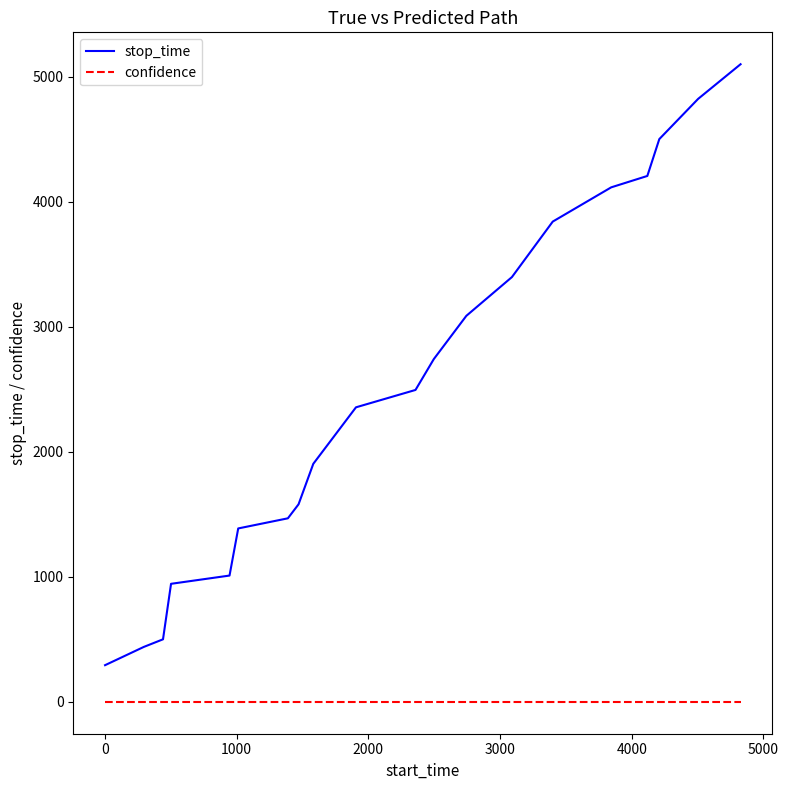

What is the sum of all confidence values?

14.0